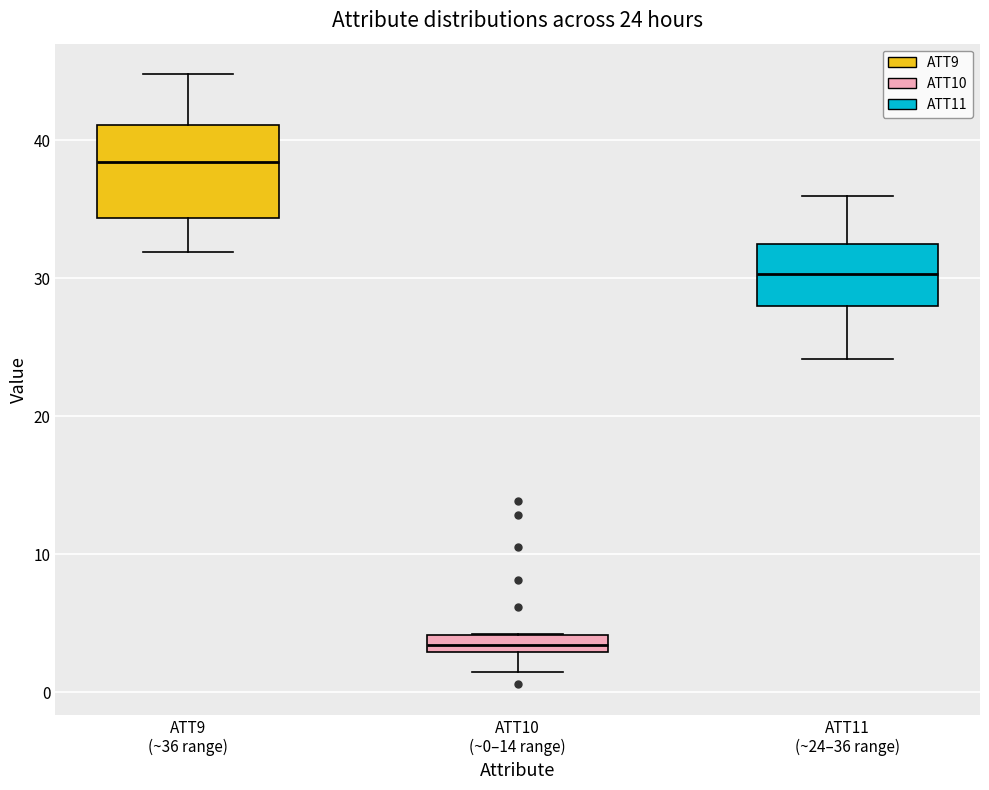

Which box has the lowest median line?

ATT10 (~0–14 range)